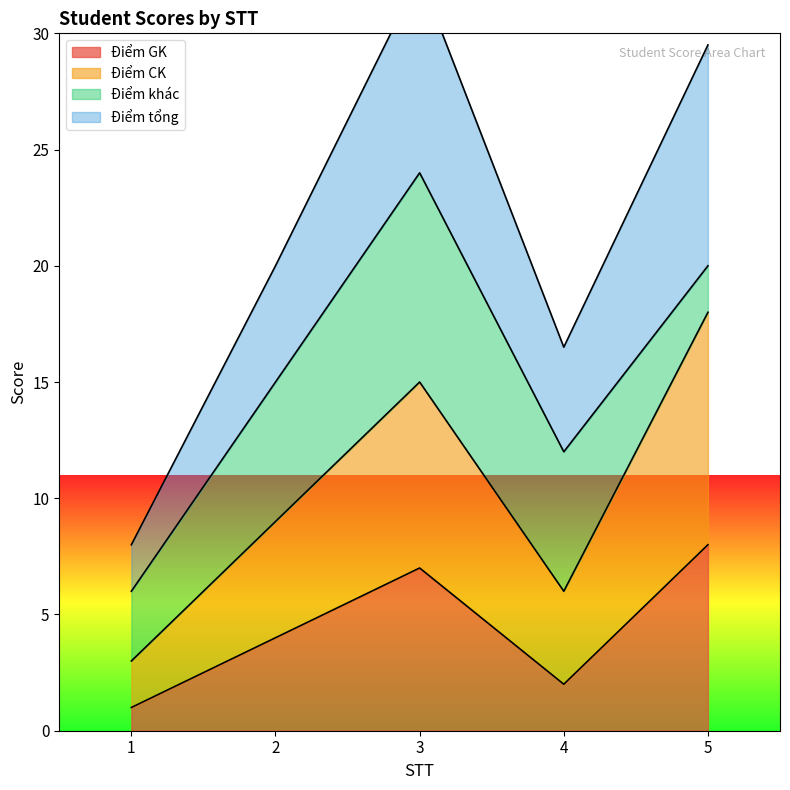

True or false: Điểm CK has more than 1 interior local peaks.

False